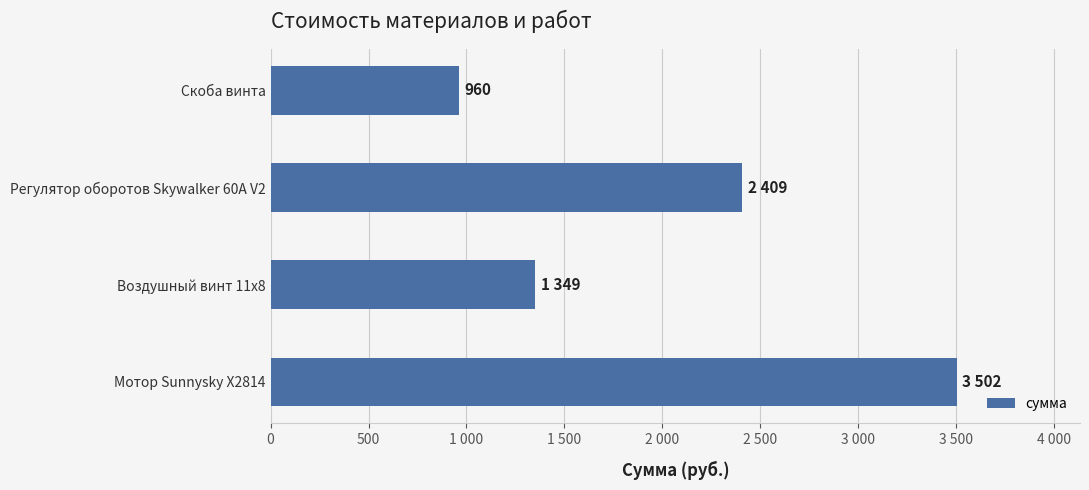

Are the bars grouped side by side (vs. stacked)?

No